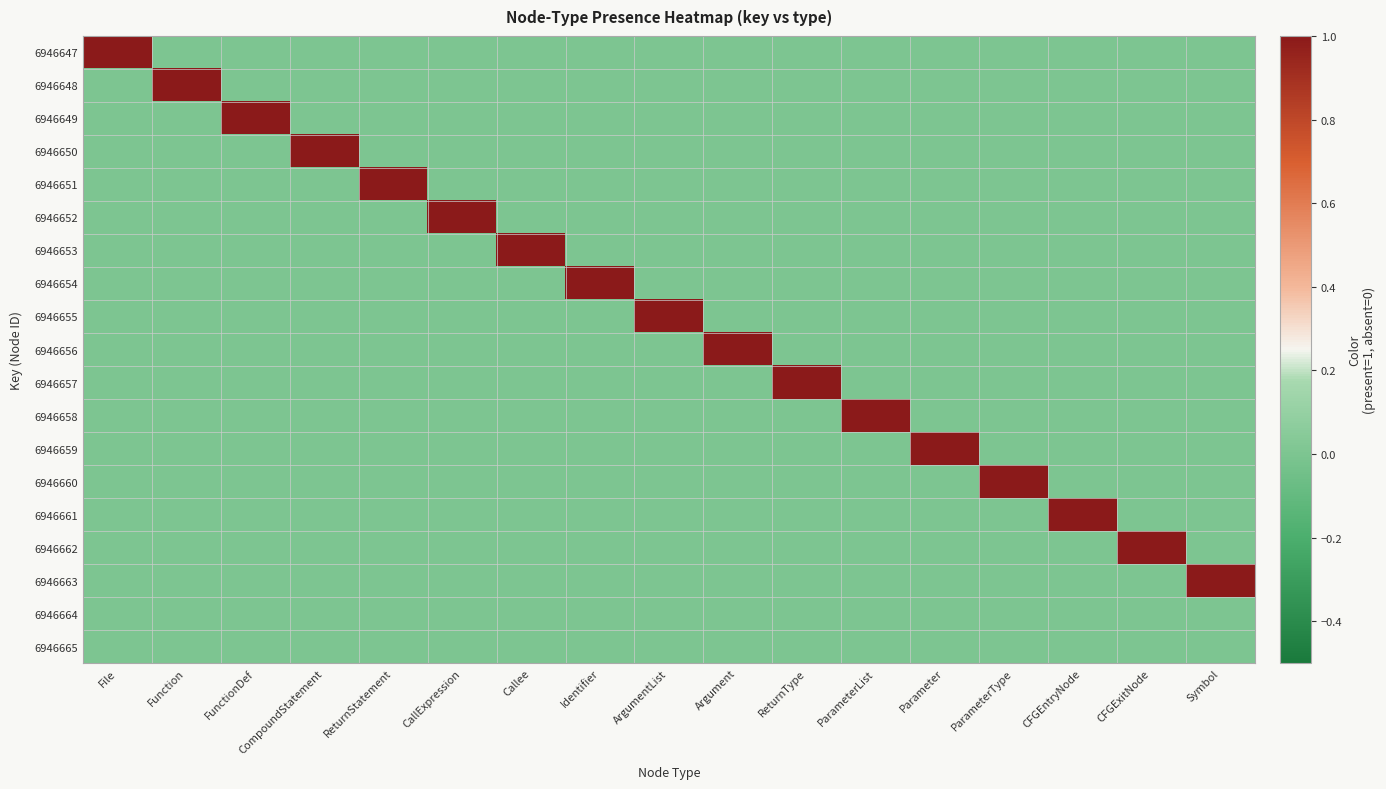

Between Function and ParameterList, which series saw the biggest shift?

6946648